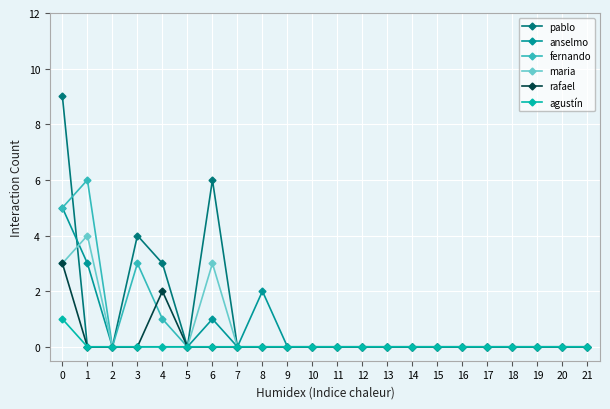

How many fernando values are between 0 and 1?

19